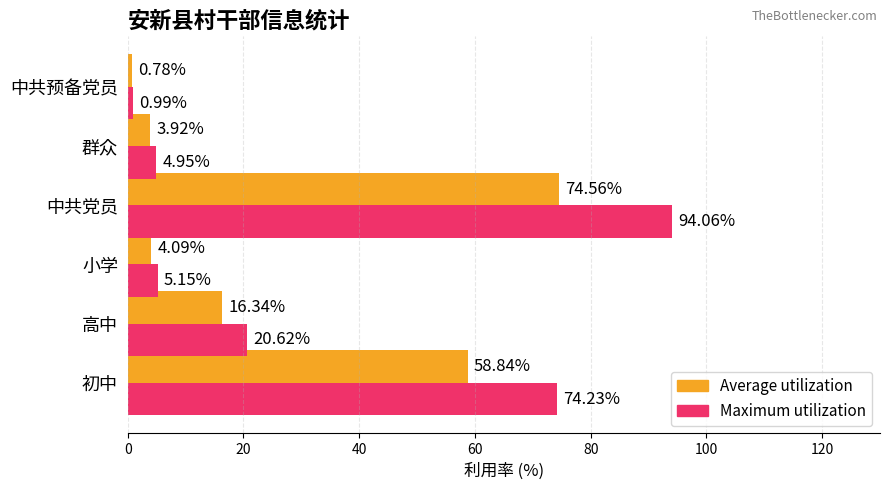

At which category does the chart reach its minimum across all series?

中共预备党员